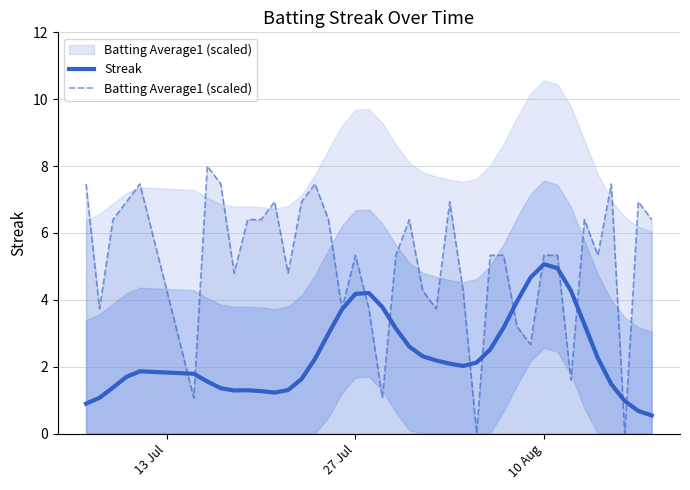

The value of Streak at 27 Jul is 4.2. True or false?

True